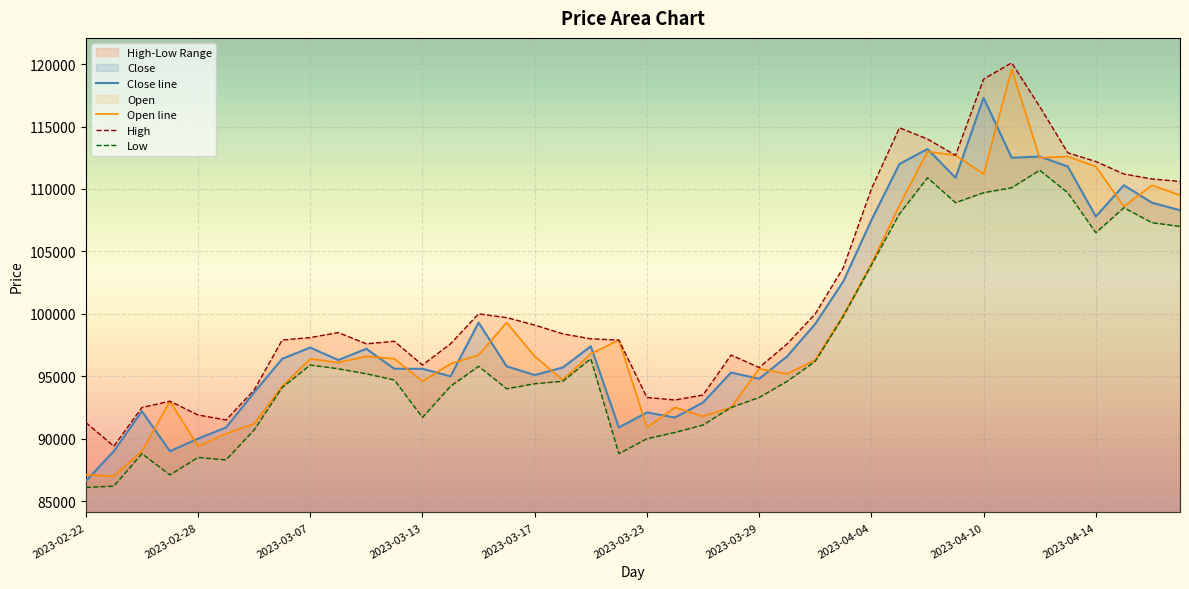

List the series in order of their peak value, highest first.

High, Open, Close, Low